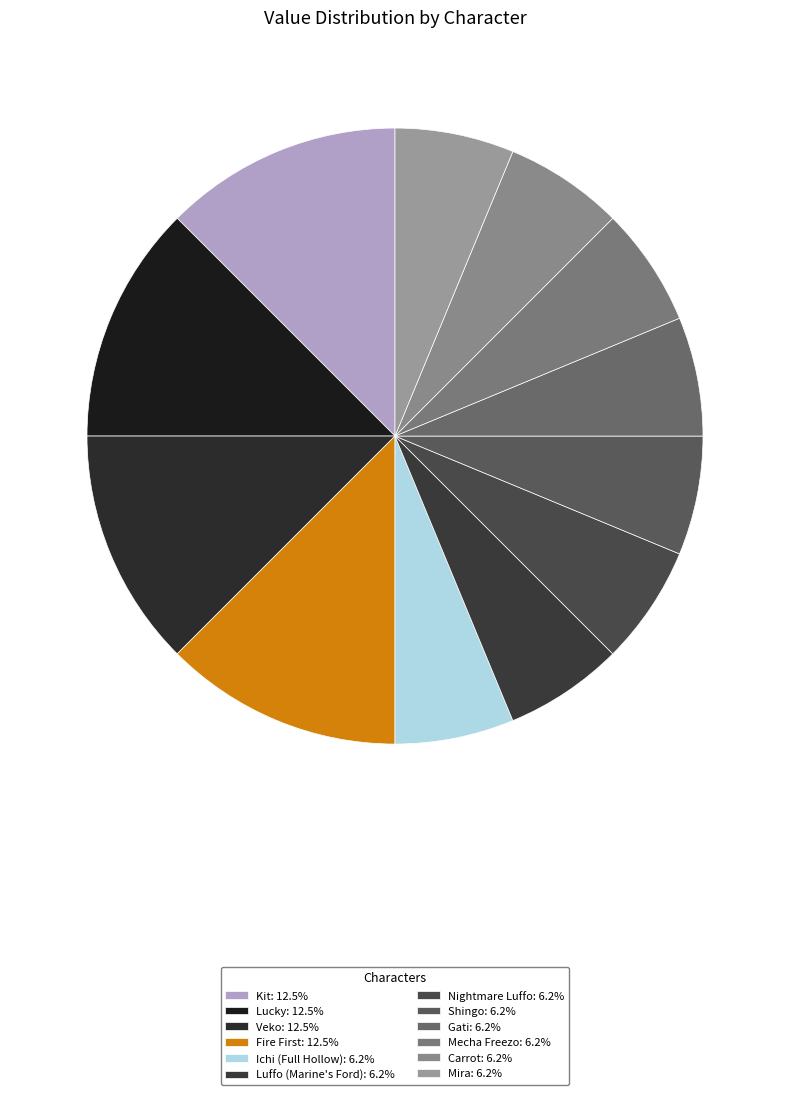

How many segments does this pie chart have?

12